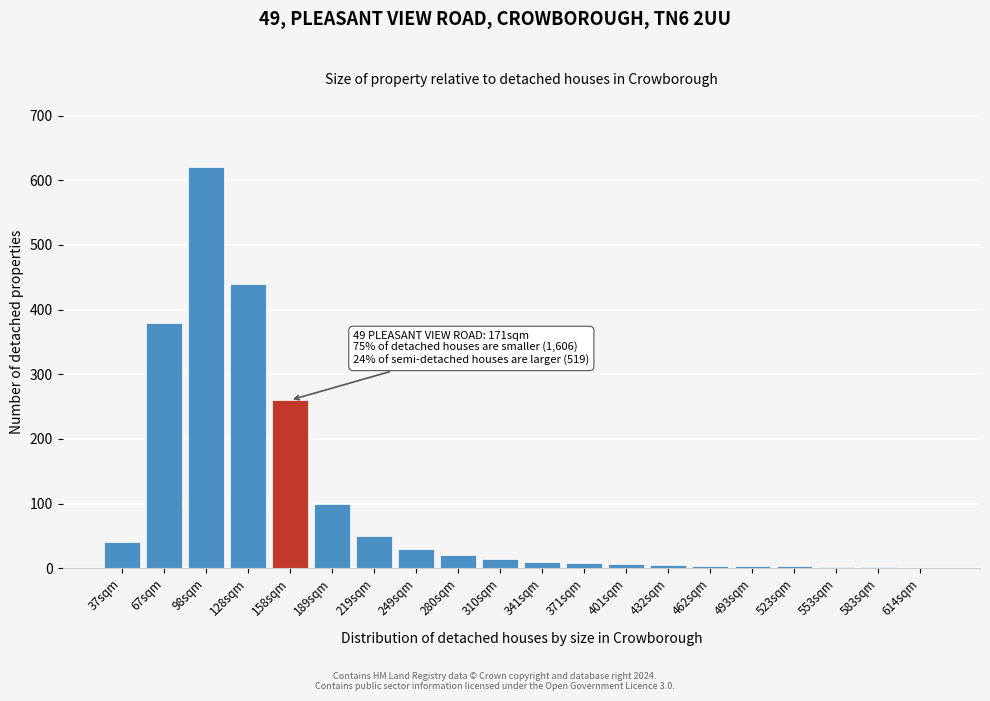

What is the sum of all values?

1999